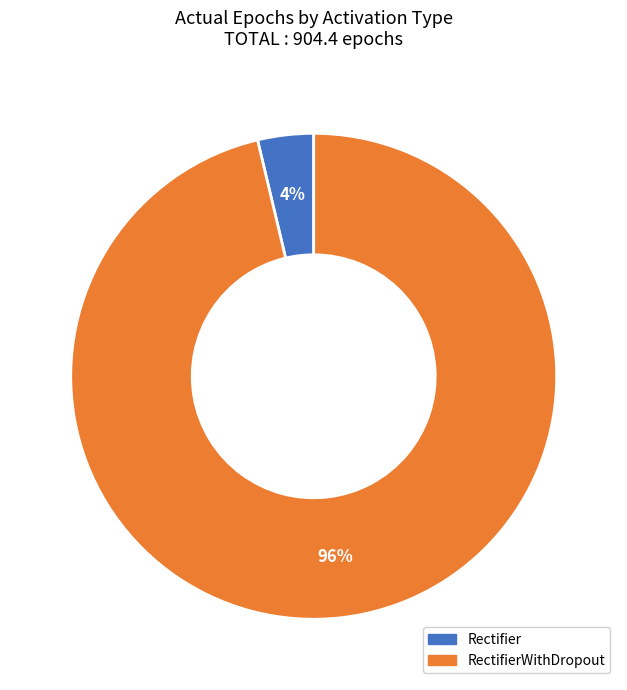

To the nearest percent, what is the average slice percentage?

50%